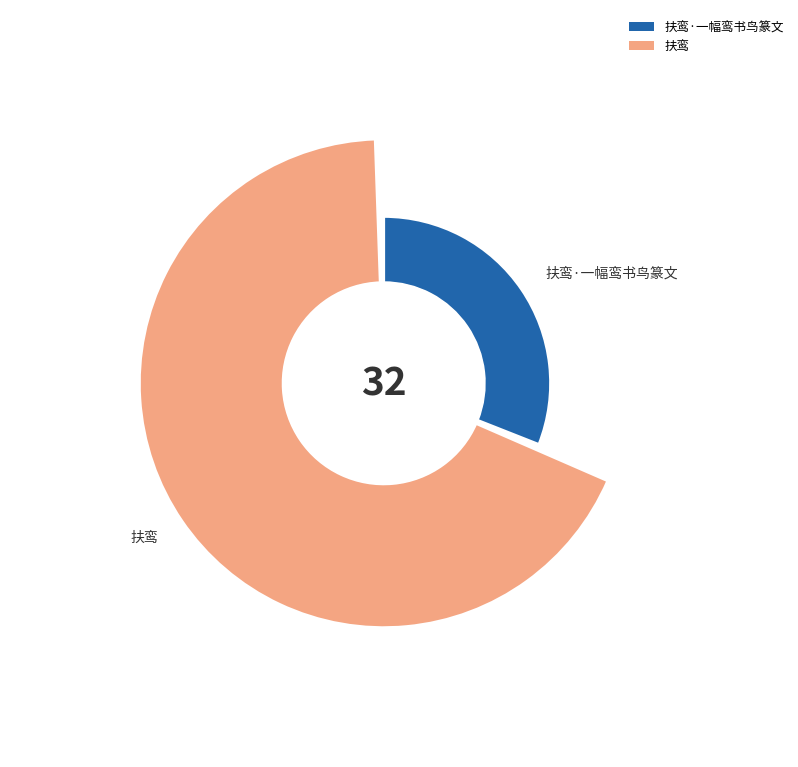

Count the number of slices in the pie.

2